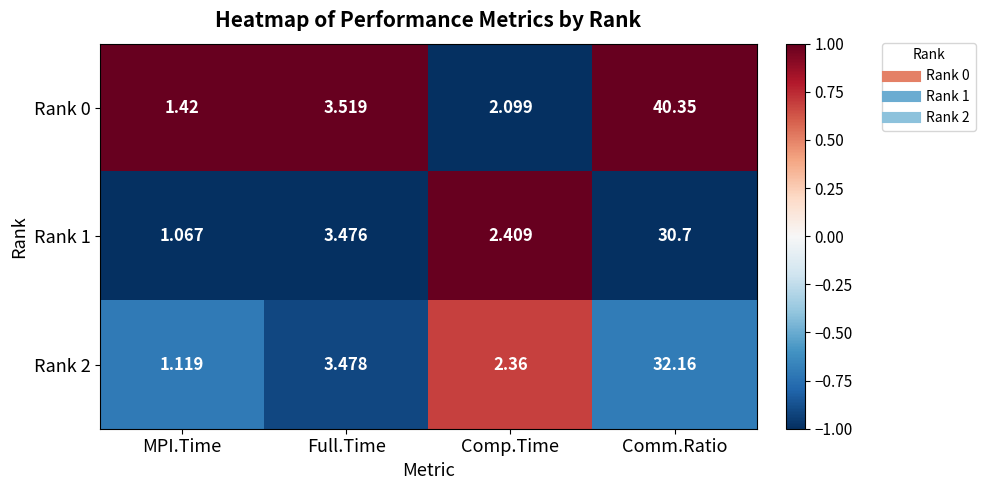

Rank the series by their maximum value, from lowest to highest.

Rank 1, Rank 2, Rank 0